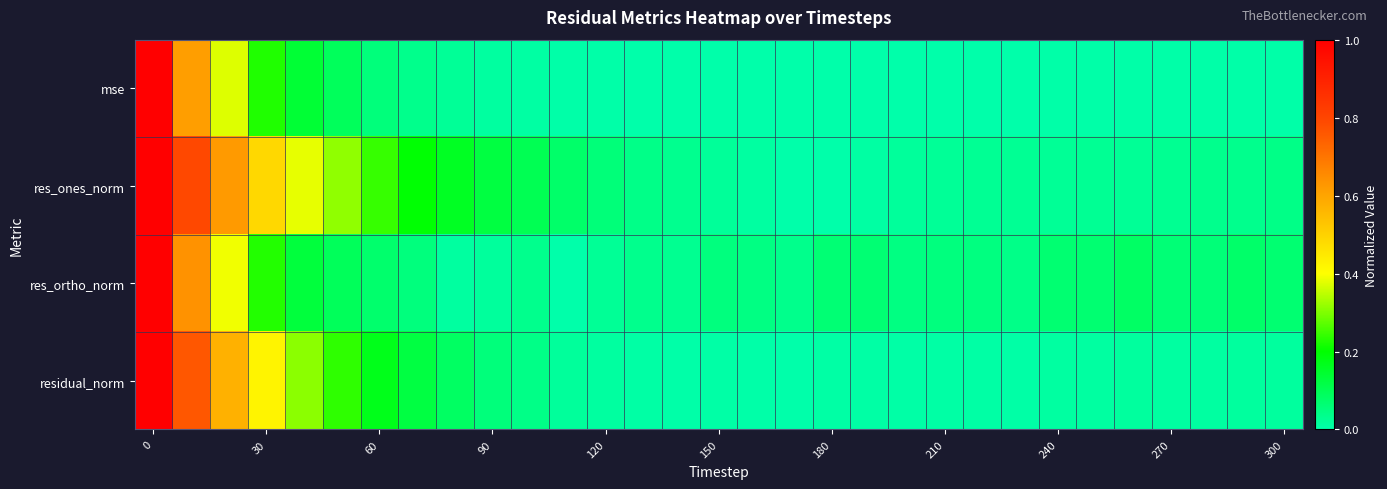

How many categories are shown in the chart?

31